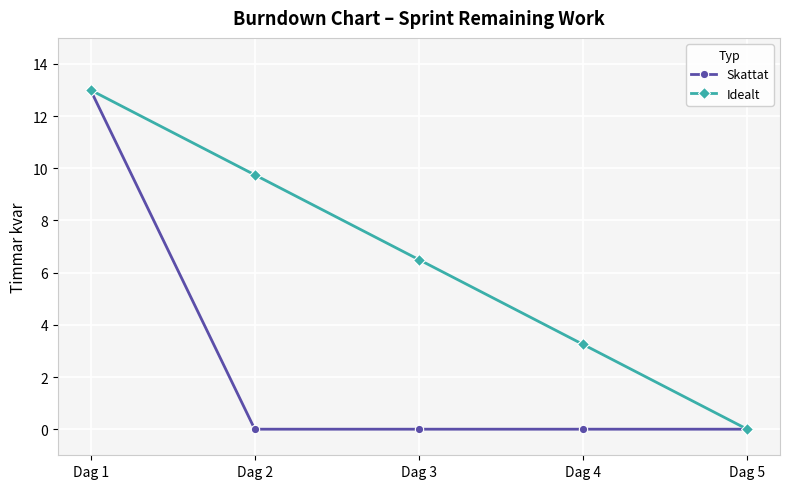

How many lines are shown in the chart?

2